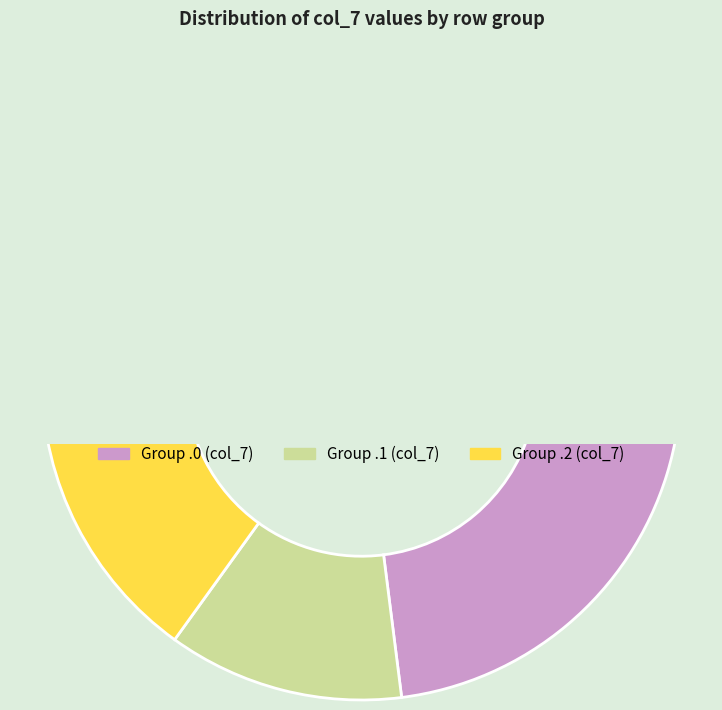

Is it true that 3.2 is 1% of the pie?

False